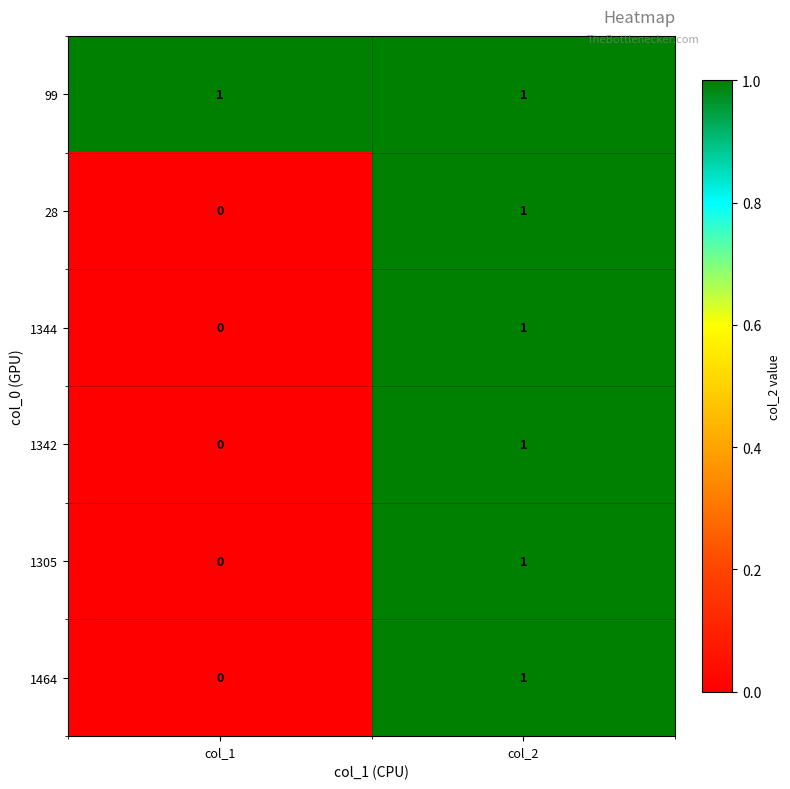

Where is 1305 nearest to the value 0?

col_1